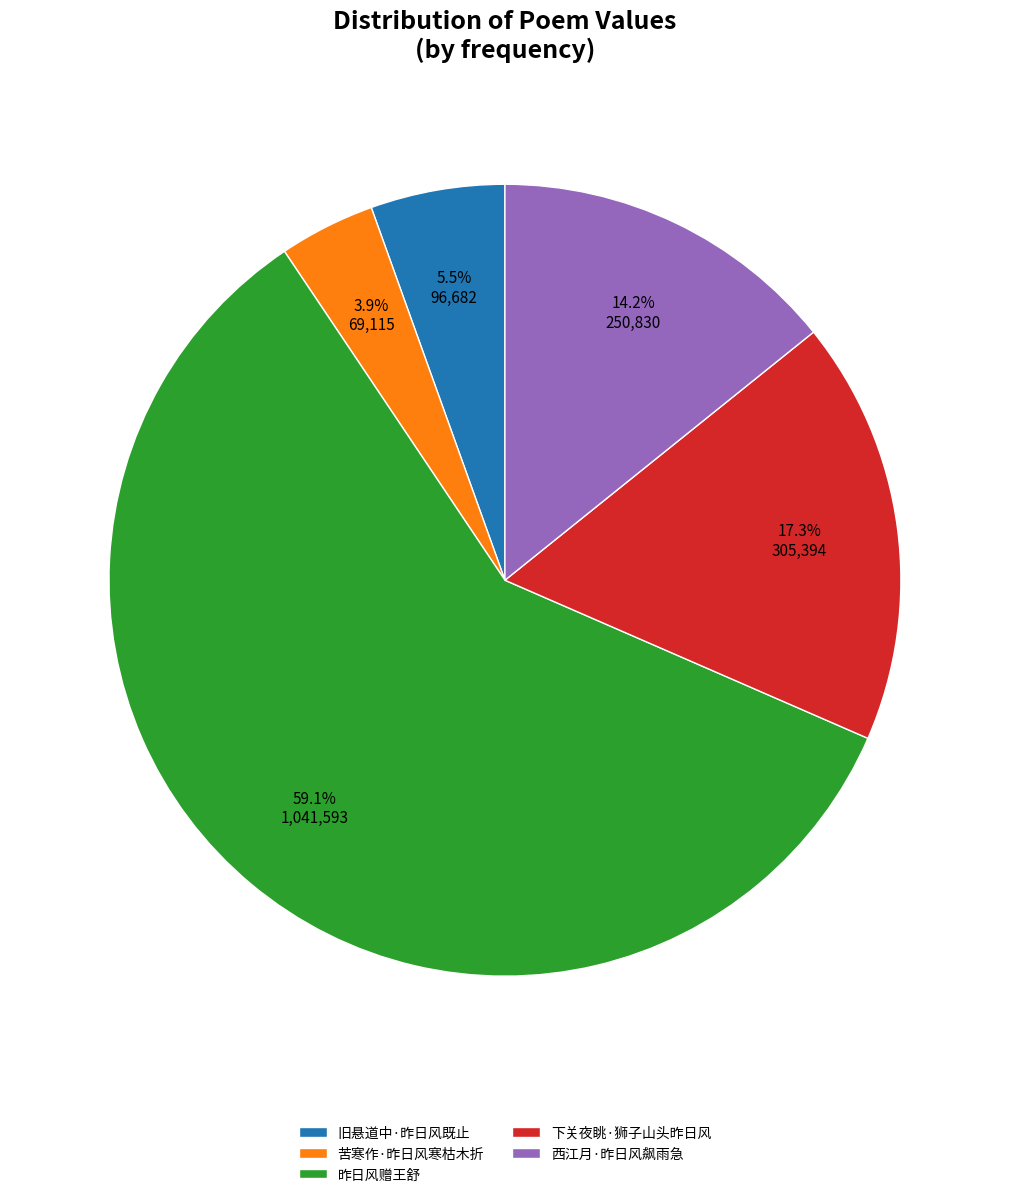

True or false: 苦寒作·昨日风寒枯木折 accounts for 4% of the total.

True